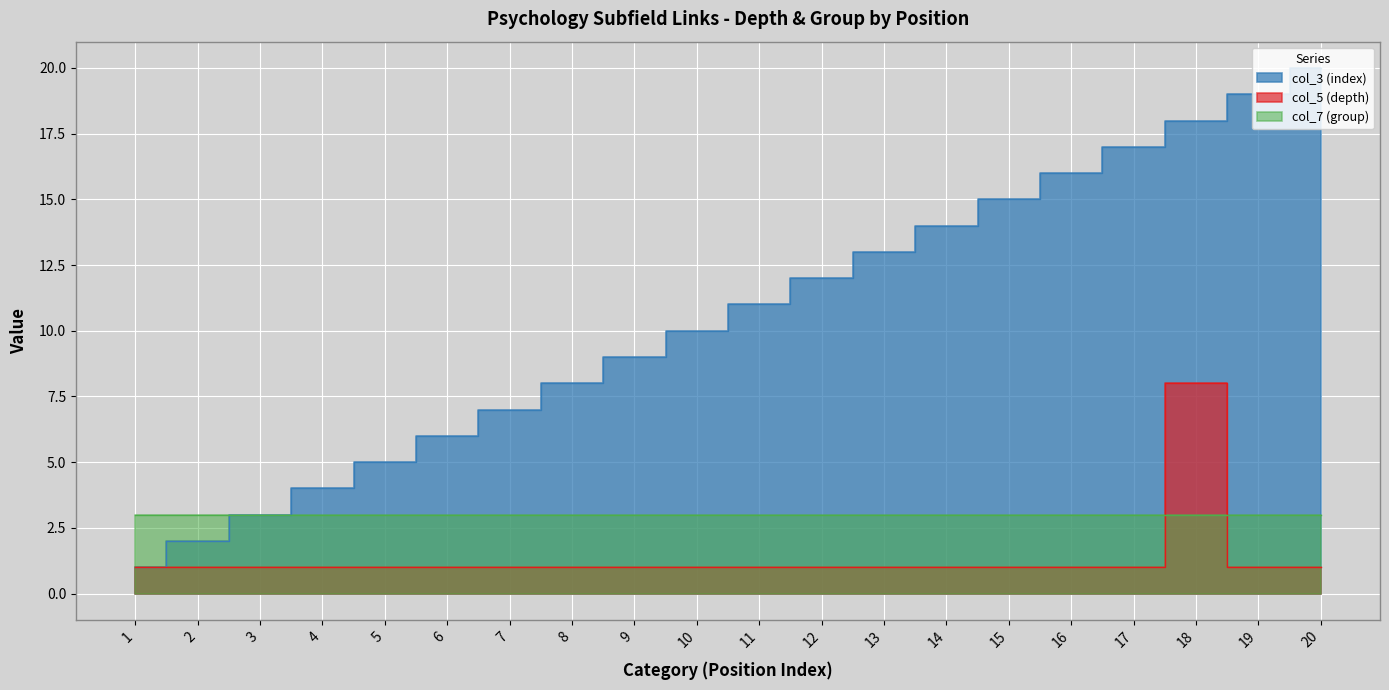

Where is col_3 (index) nearest to the value 10?

10